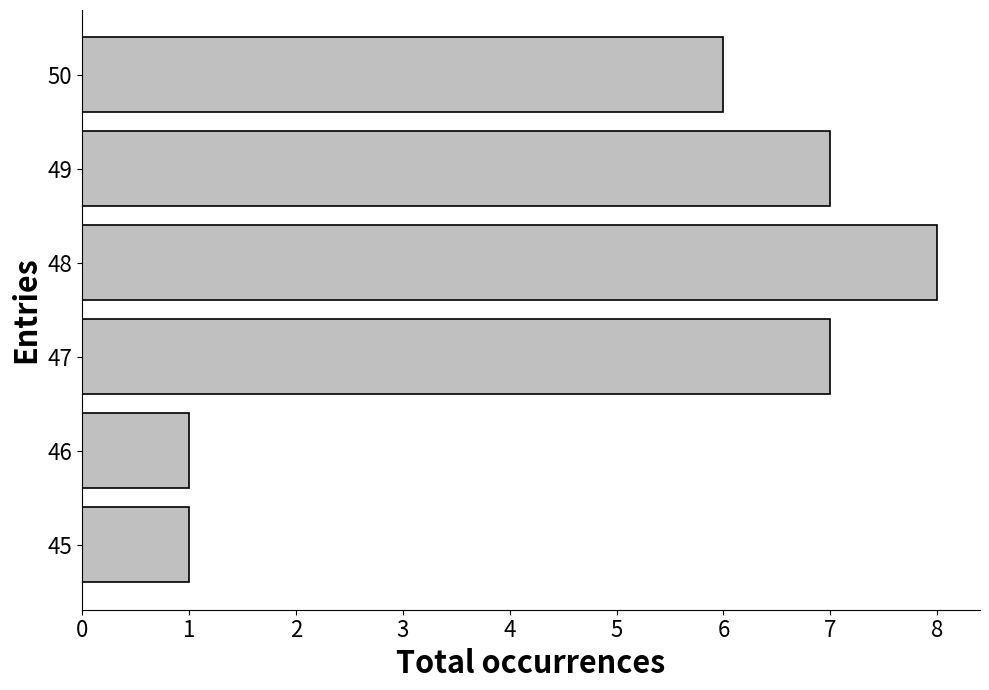

Which has a higher value, 50 or 46?

50